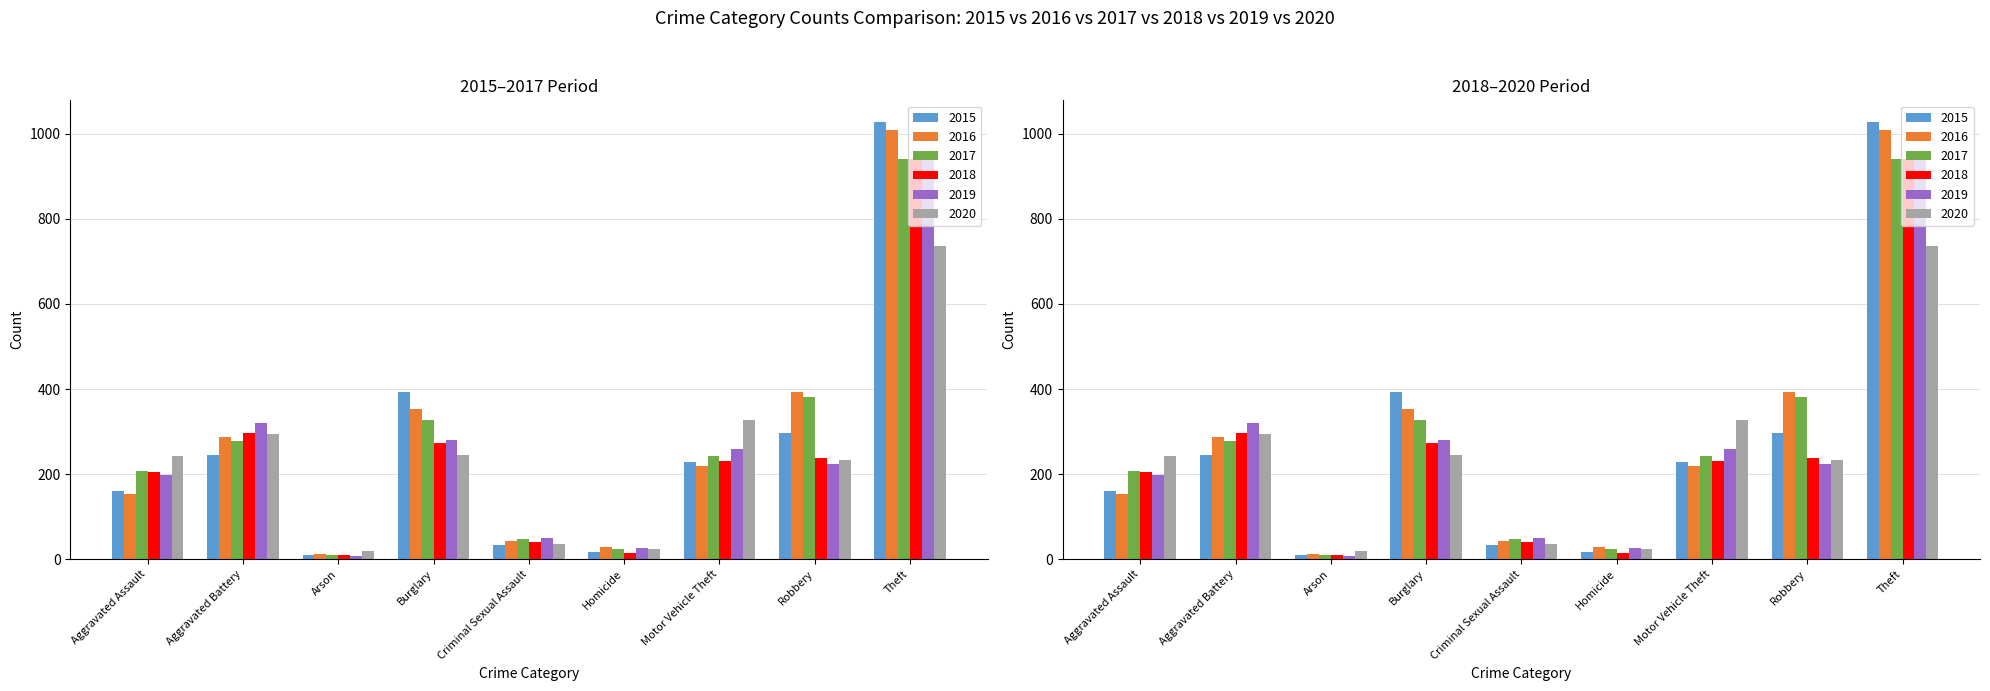

Is it true that 2017 equals 1527 at Theft?

False